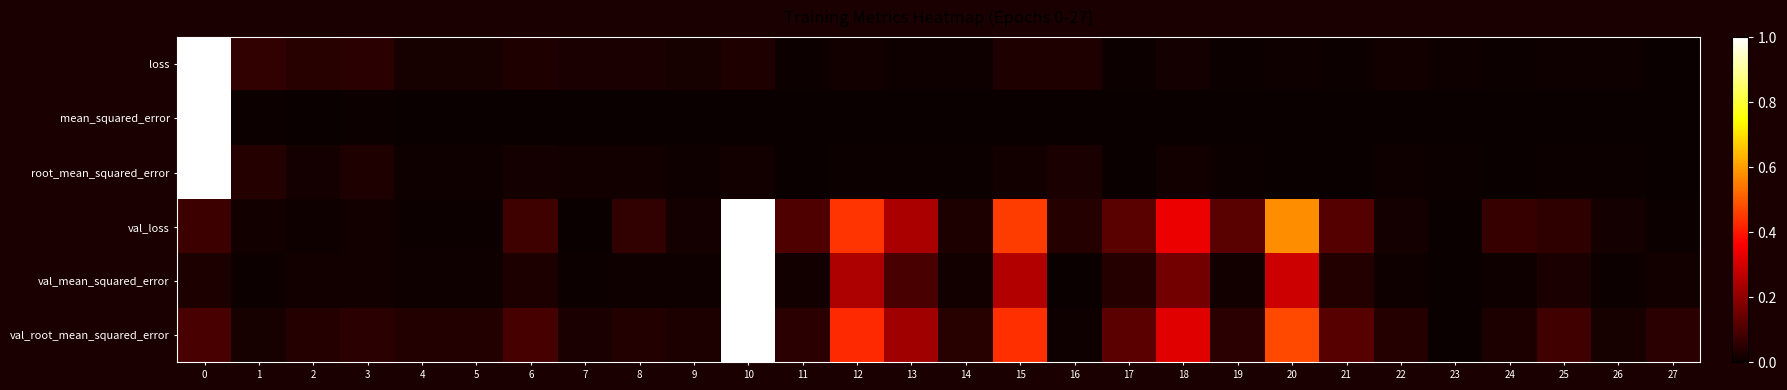

Which series has the largest range (max minus min)?

loss